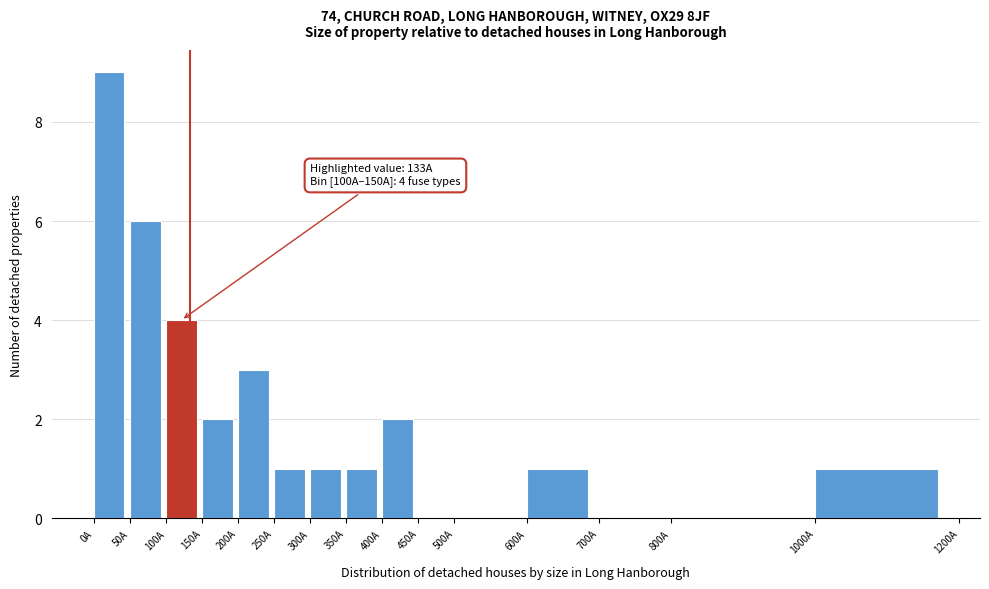

Which range on the x-axis has the tallest bar?

0 to 50